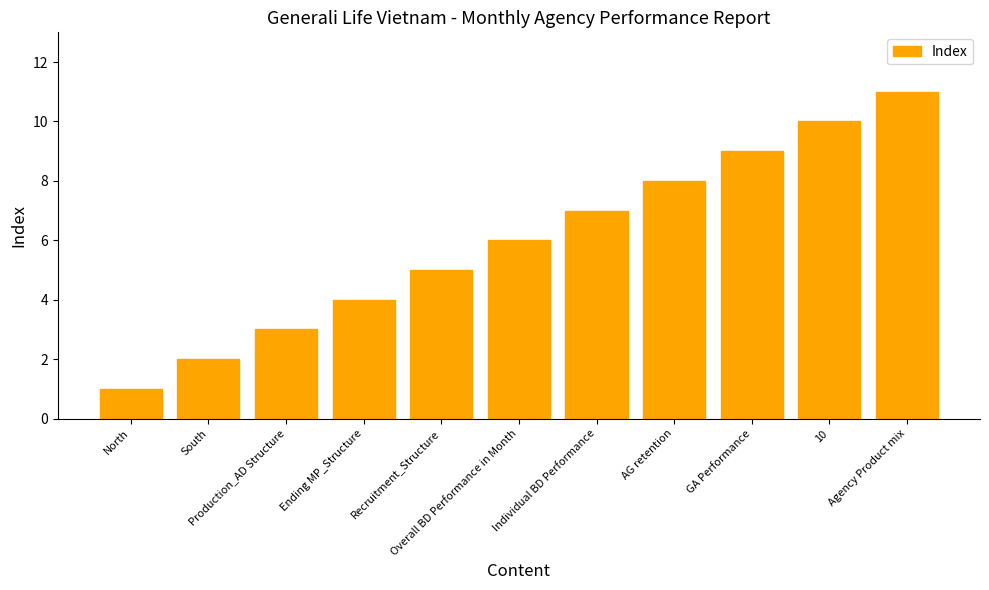

List the labels in order of value, largest first.

Agency Product mix, 10, GA Performance, AG retention, Individual BD Performance, Overall BD Performance in Month, Recruitment_Structure, Ending MP_Structure, Production_AD Structure, South, North